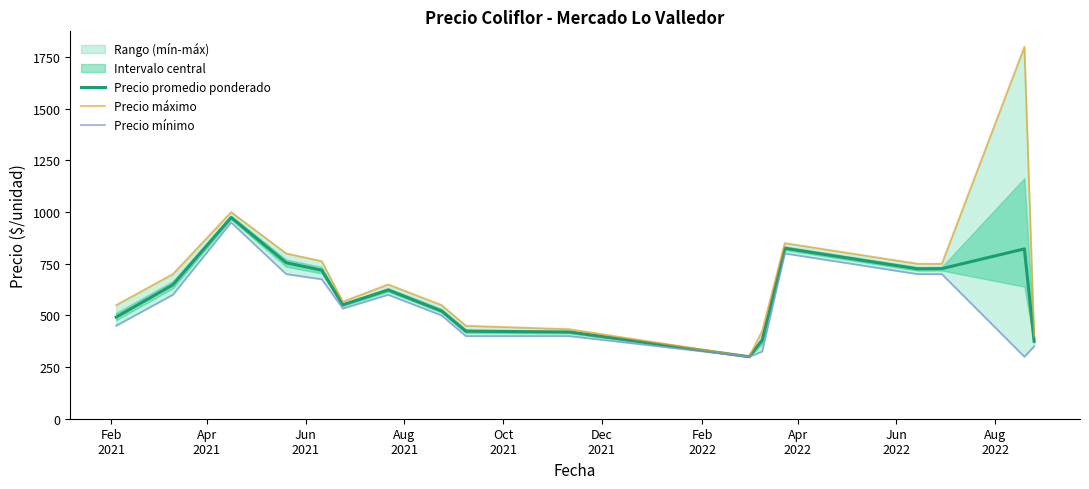

What is the smallest value displayed?

300.0